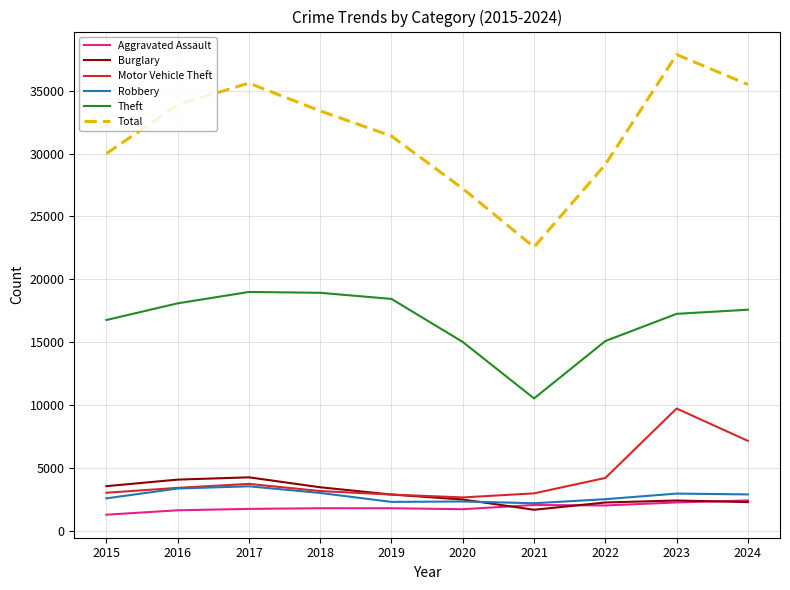

How many interior local peaks does the Burglary series have?

2